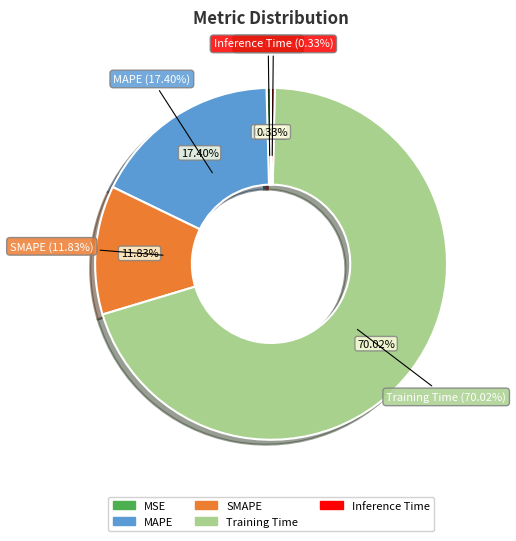

To the nearest percent, what is the difference between the SMAPE and Training Time slice percentages?

58%